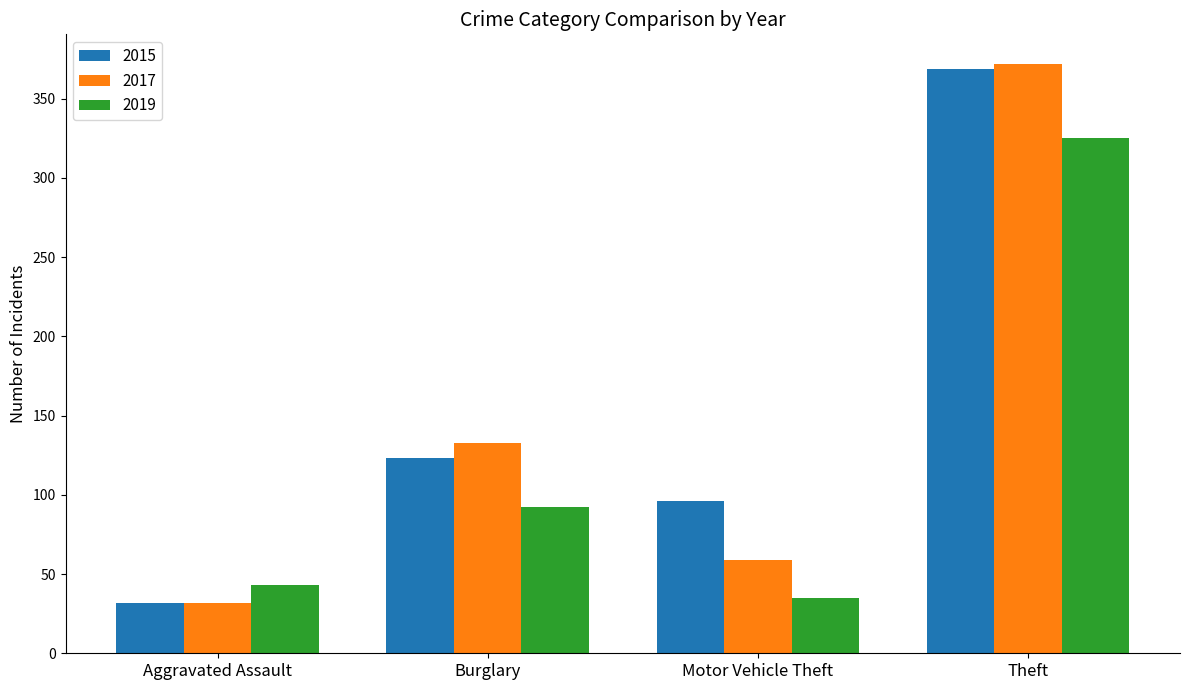

What is the highest value of the 2015 series?

369